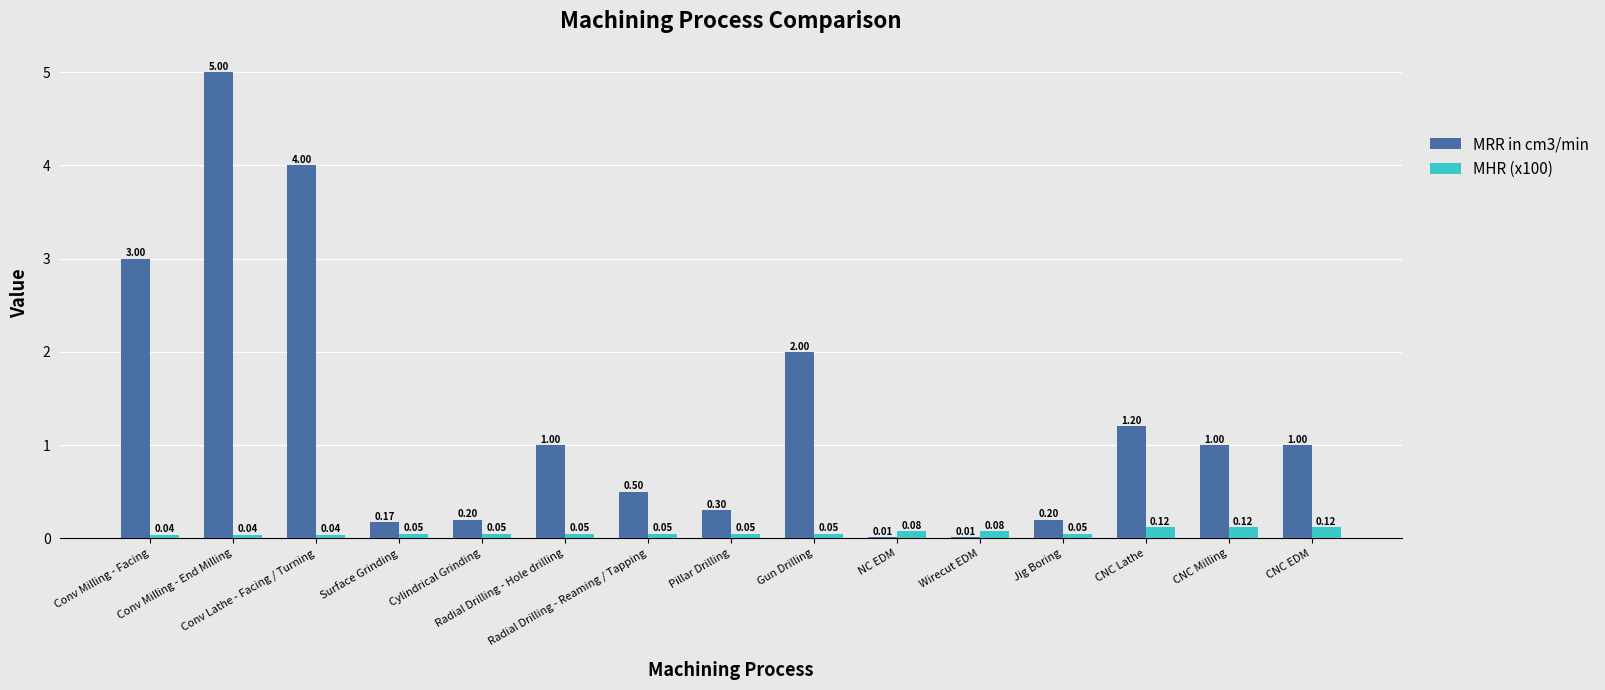

What are all the series names shown in the legend?

MRR in cm3/min, MHR (x100)